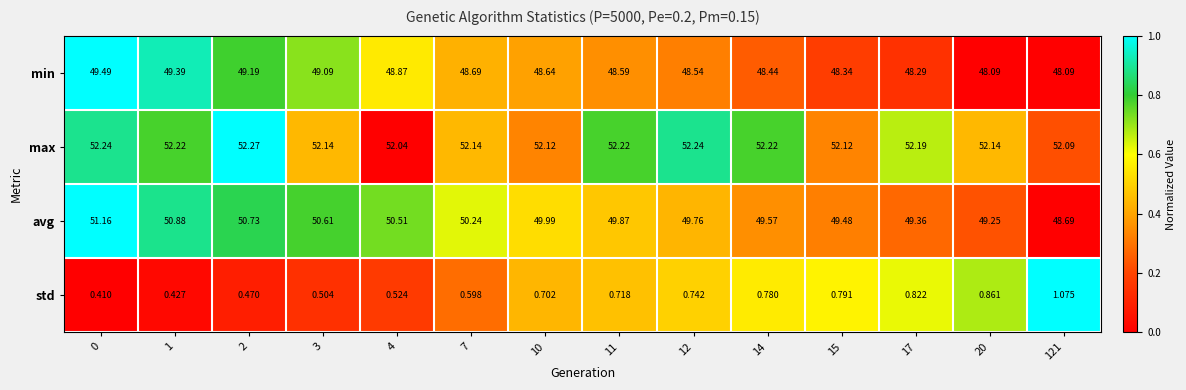

Which series has the widest spread of values?

avg